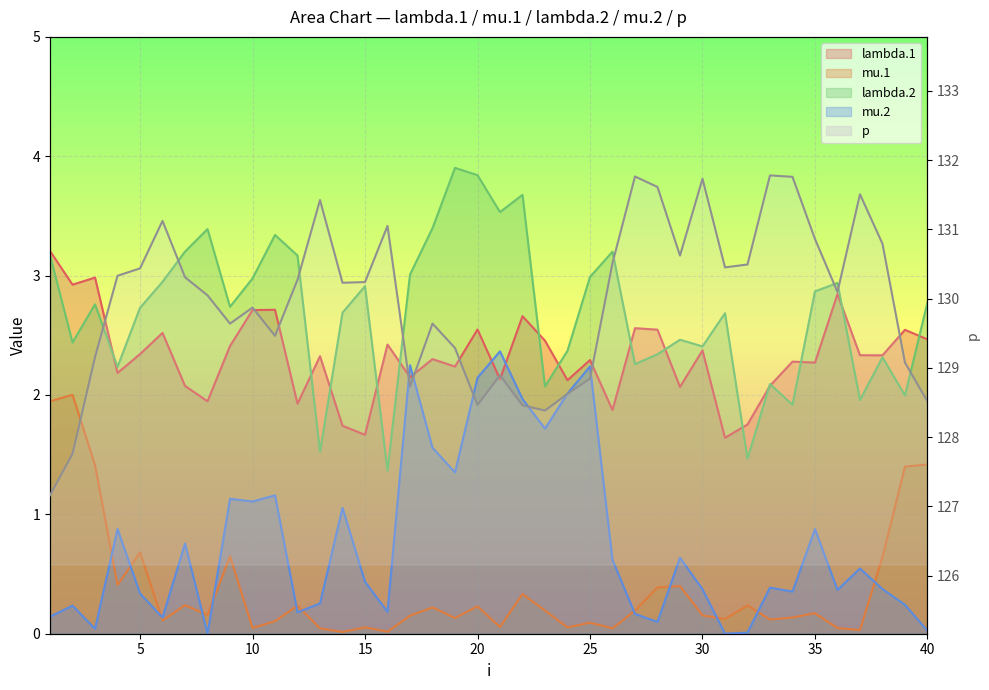

How many lines are shown in the chart?

5